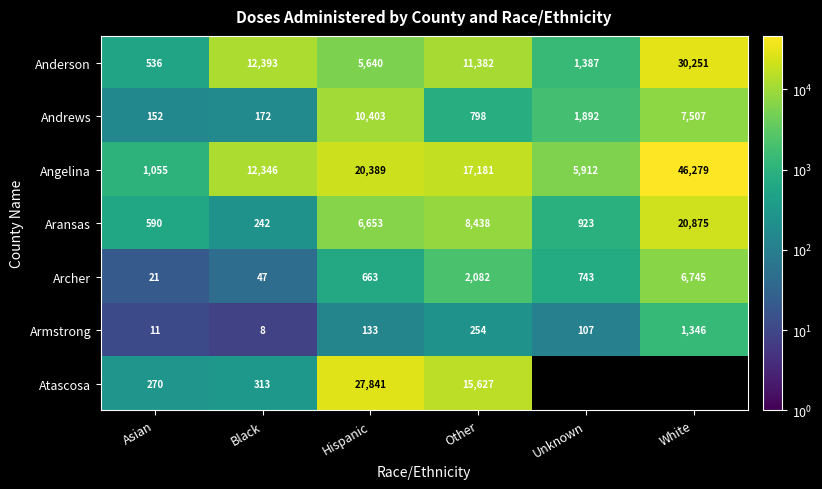

Is the value of Angelina at Unknown greater than the value of Archer at Hispanic?

Yes